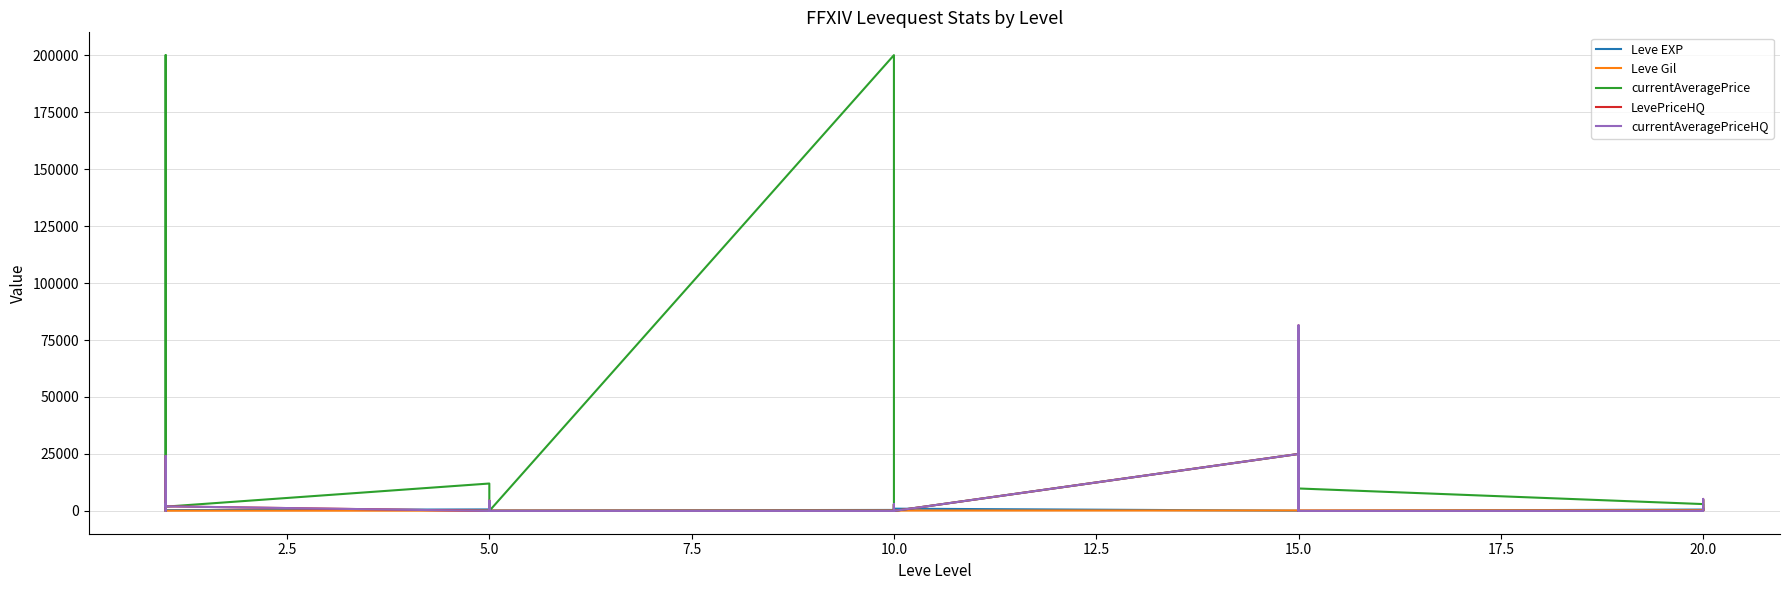

Reading left to right, transcribe all the data shown in this chart.

Leve EXP: 630	900	160	160	900	370	660	840	220	410	220	220	430	330	230	990	430	990	100	910	110	920	980	40	600	440	600	600	970	710
Leve Gil: 112	112	113	113	112	112	140	224	140	140	170	140	172	170	170	170	172	170	226	174	295	230	343	230	295	107	232	295	108	248
currentAveragePrice: 2980	0	0	200000	24100	1884	12028	2776	1100	4000	0	0	200000	0	2088	2833	0	0	25000	0	1140	62576	0	9853	3009	1140	0	0	4910	1447
LevePriceHQ: 2980	0	0	0	24100	2015	0	4500	0	4000	0	0	0	0	1166	3000	0	0	25000	0	1270	81405	0	0	0	1270	0	0	5263	1600
currentAveragePriceHQ: 2980	0	0	0	24100	2015	0	4500	0	4000	0	0	0	0	1166	3000	0	0	25000	0	1270	81405	0	0	0	1270	0	0	5263	1600